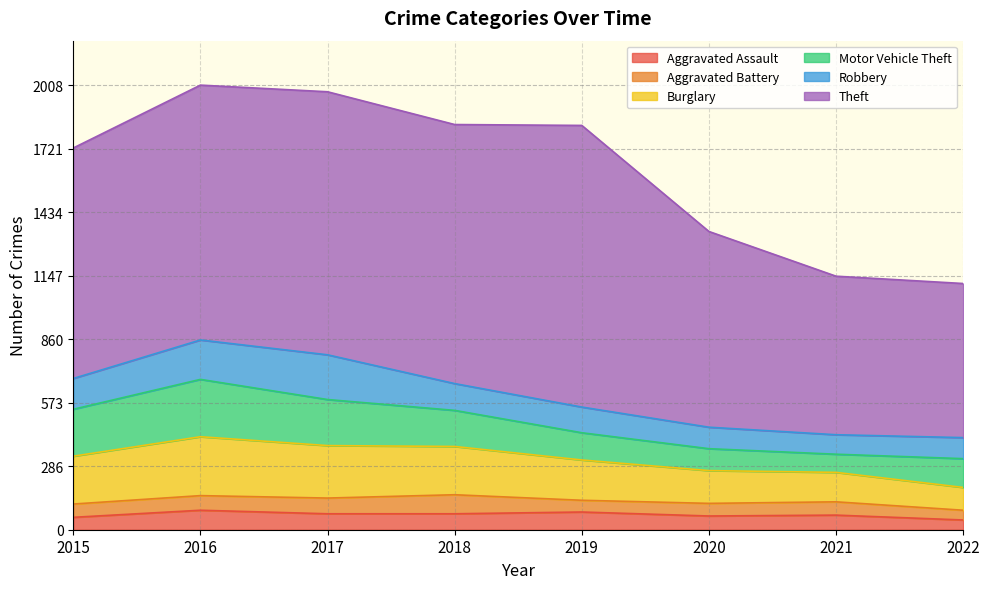

Between 2020 and 2022, which series saw the biggest shift?

Theft